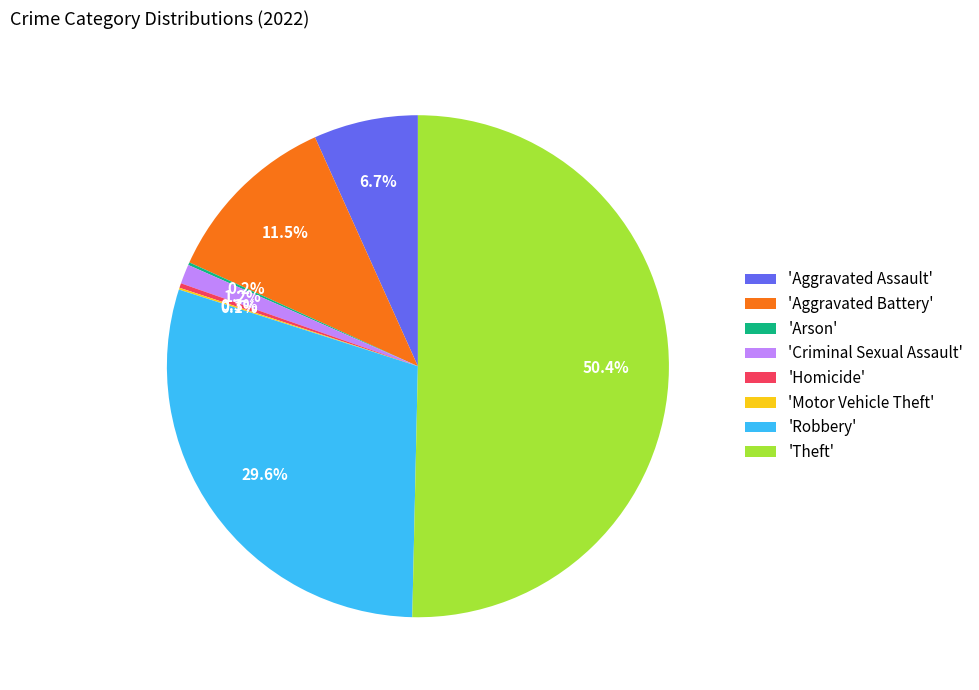

What is the ratio of the value at 'Aggravated Battery' to the value at 'Aggravated Assault'?

1.7